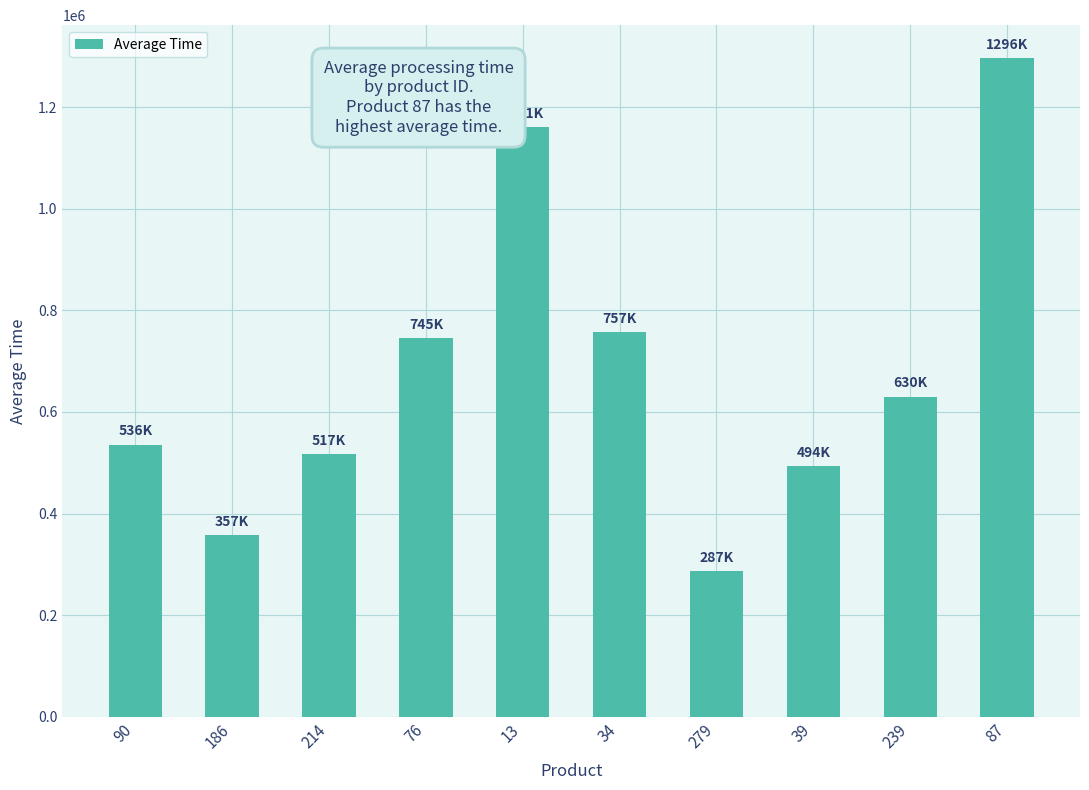

What is the difference between the maximum and second lowest values?

938953.7